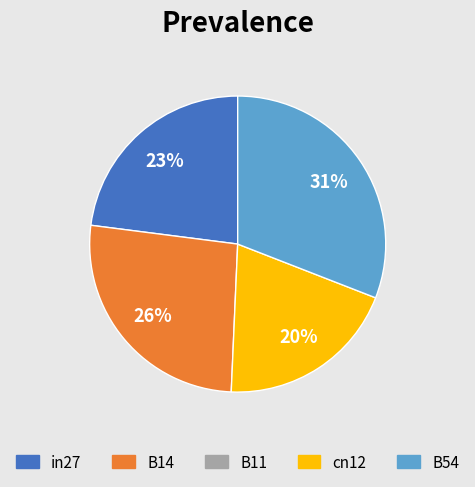

To the nearest percent, what is the average slice percentage?

25%